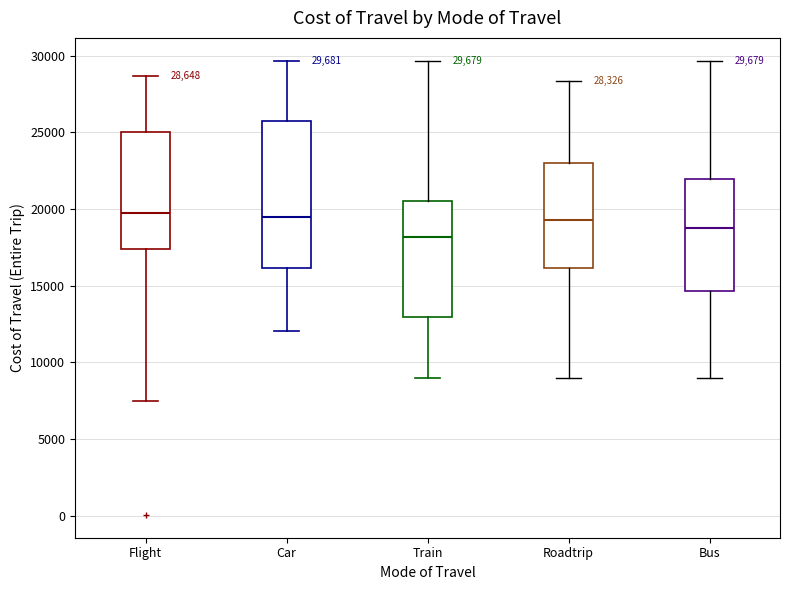

Comparing the boxes themselves (not the whiskers), which one is the tallest?

Car